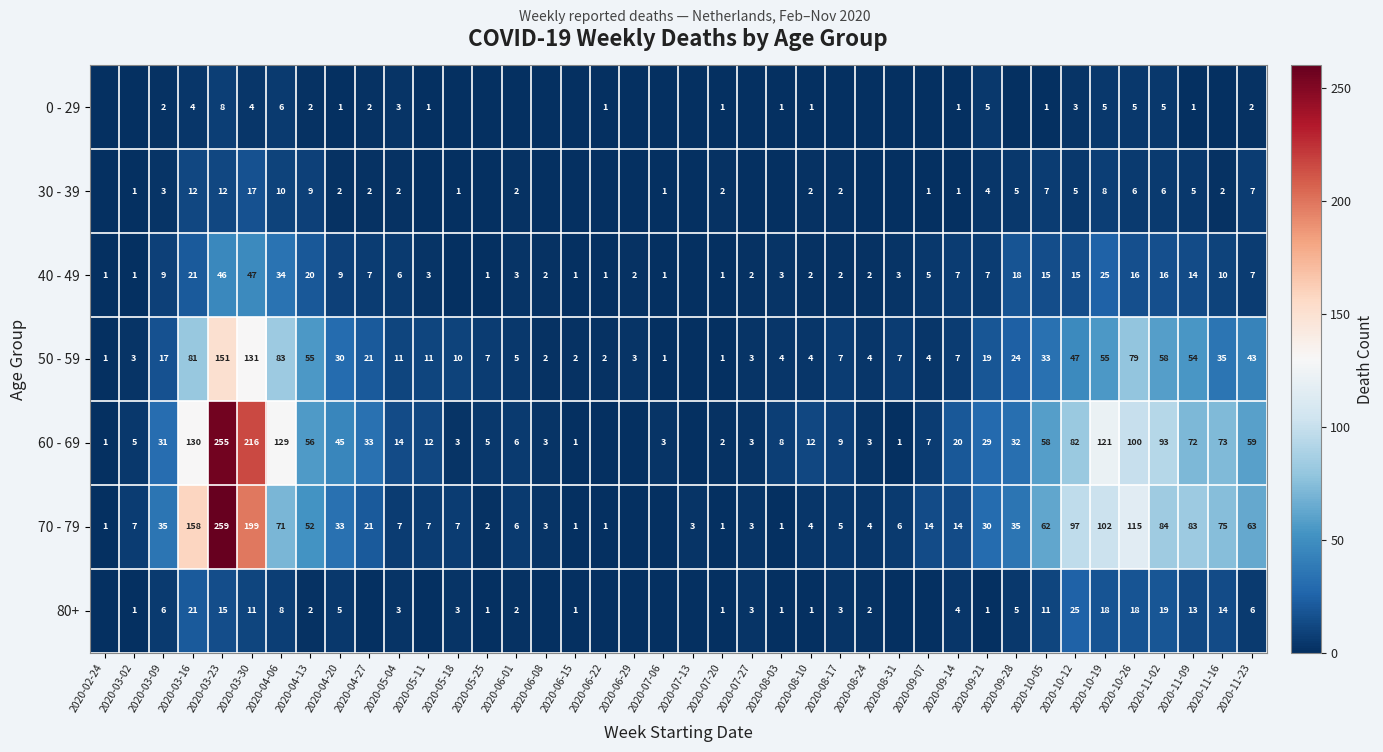

Is the value of 0 - 29 at 2020-10-05 greater than the value of 80+ at 2020-03-23?

No